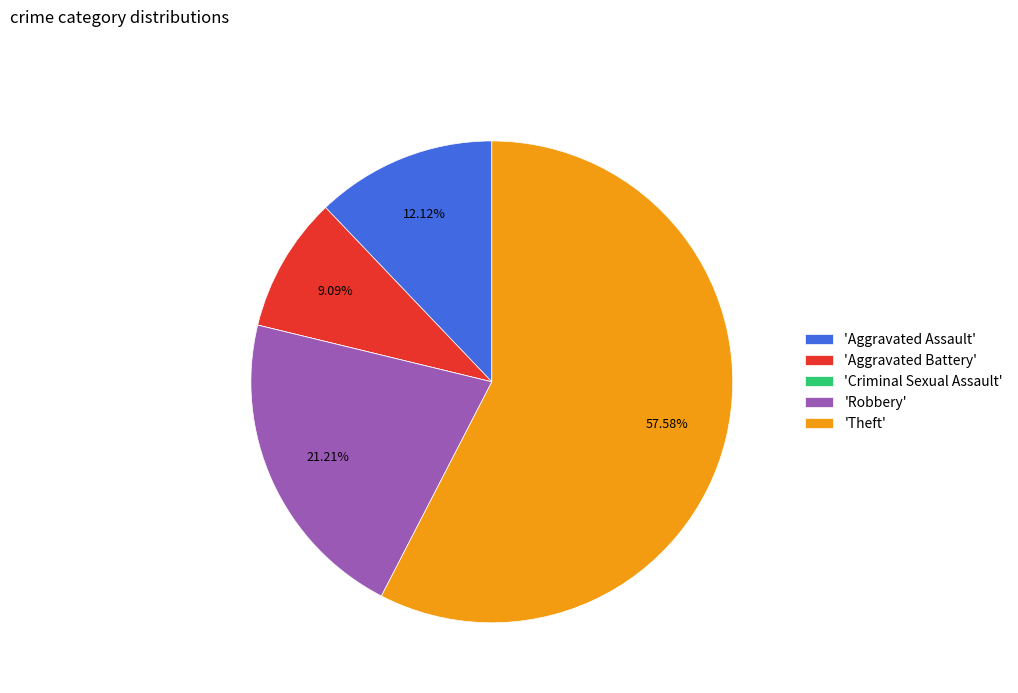

Do 'Theft' and 'Robbery' together represent more than half of the pie?

Yes